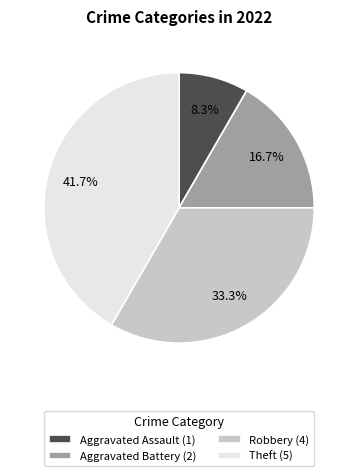

To the nearest percent, what percentage of the pie is Theft?

42%